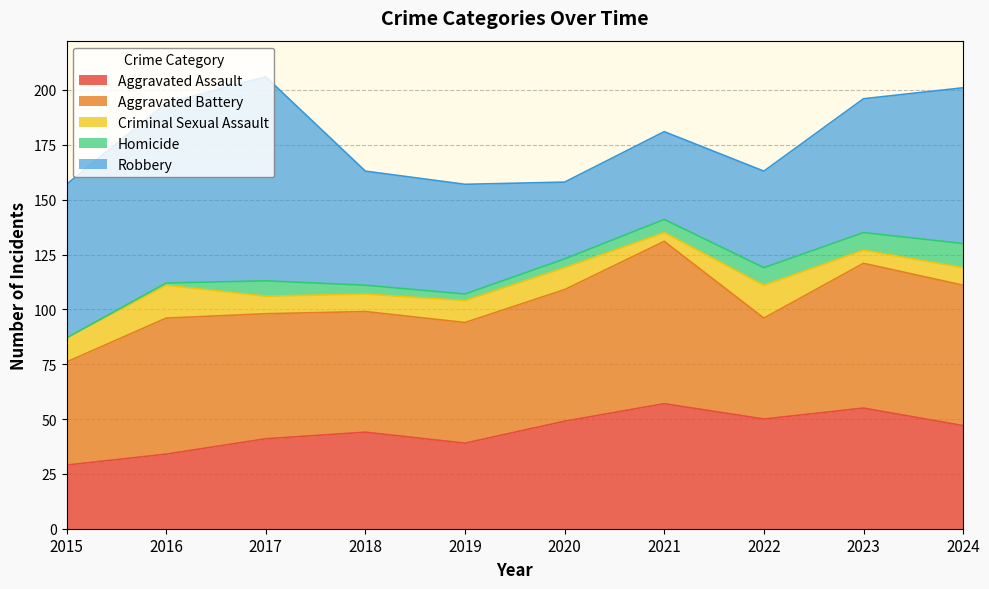

True or false: Criminal Sexual Assault and Aggravated Assault intersect in this chart.

False